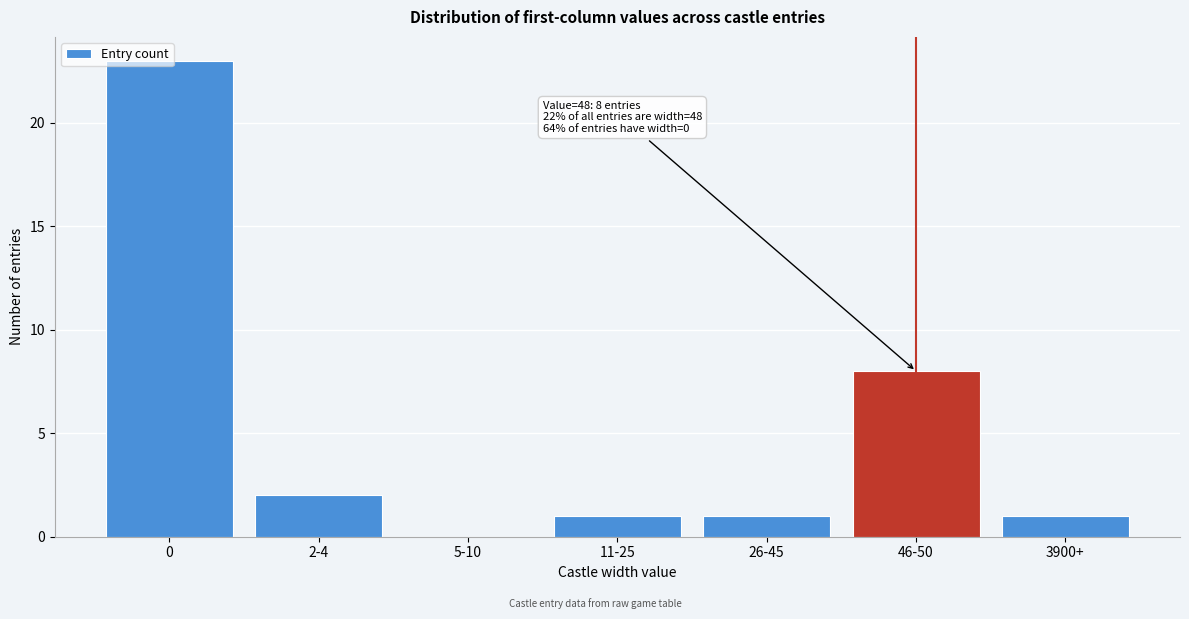

The value at 46-50 is 8. True or false?

True